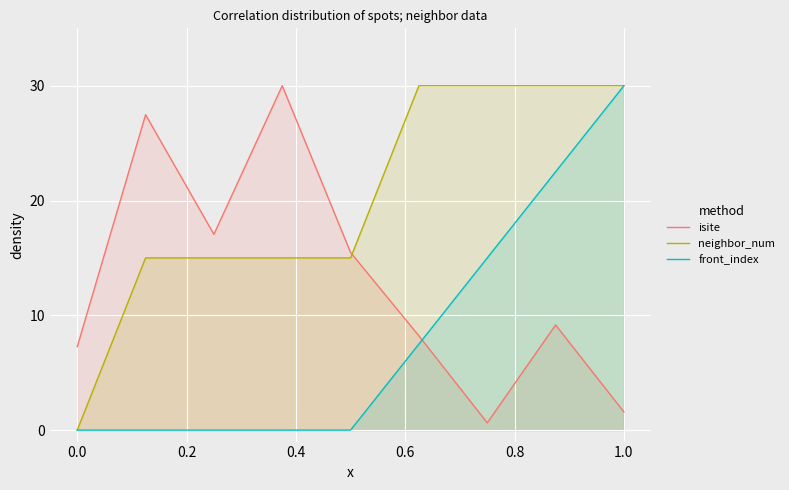

True or false: front_index and neighbor_num cross at least once.

False